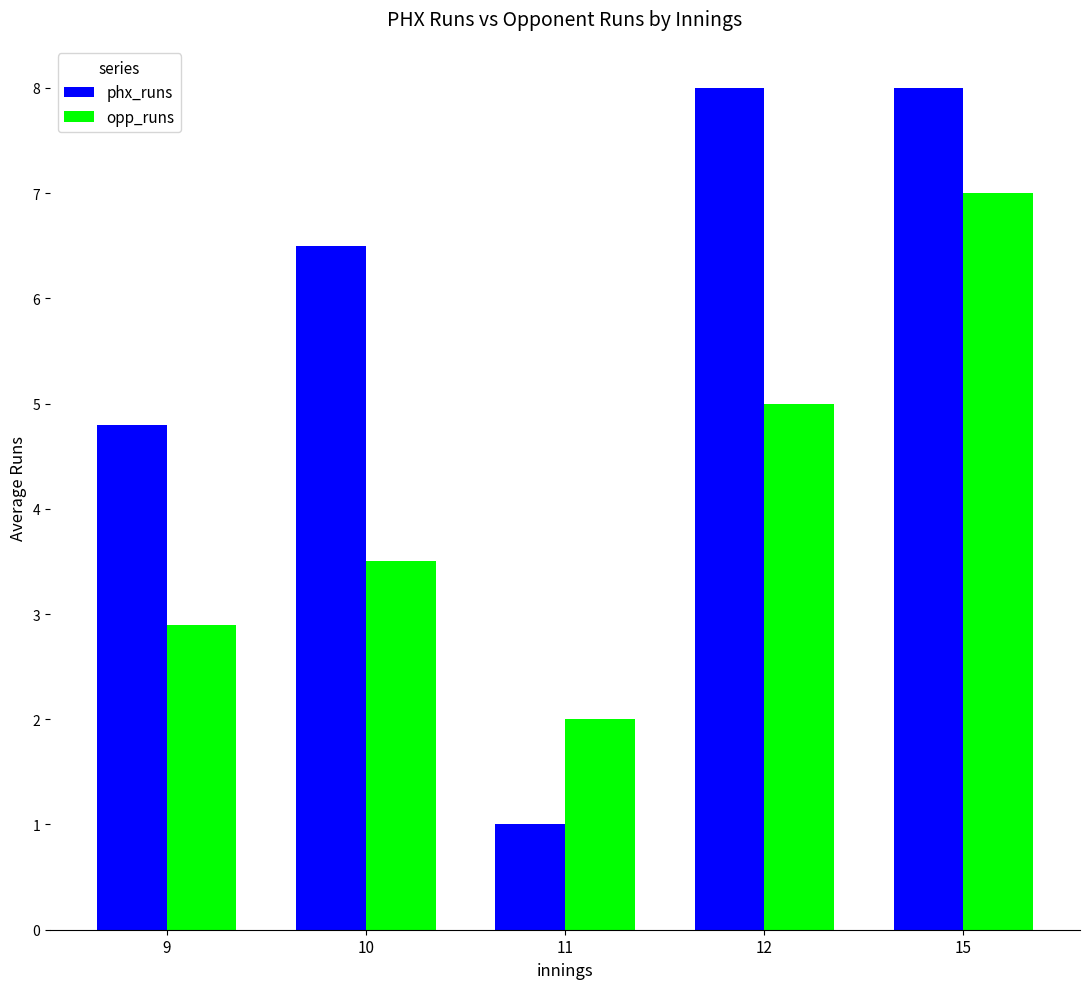

How many bars are there in each group?

2